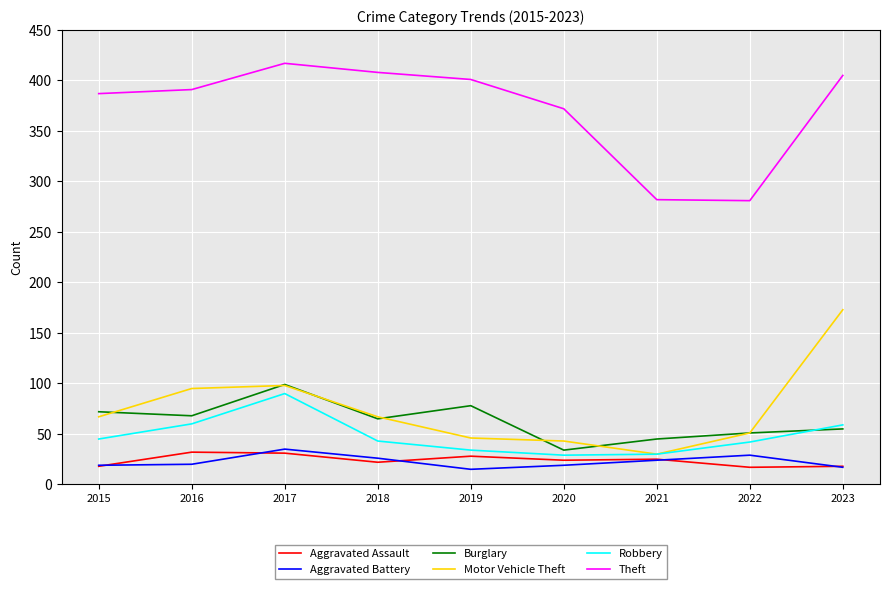

What is the smallest value displayed?

15